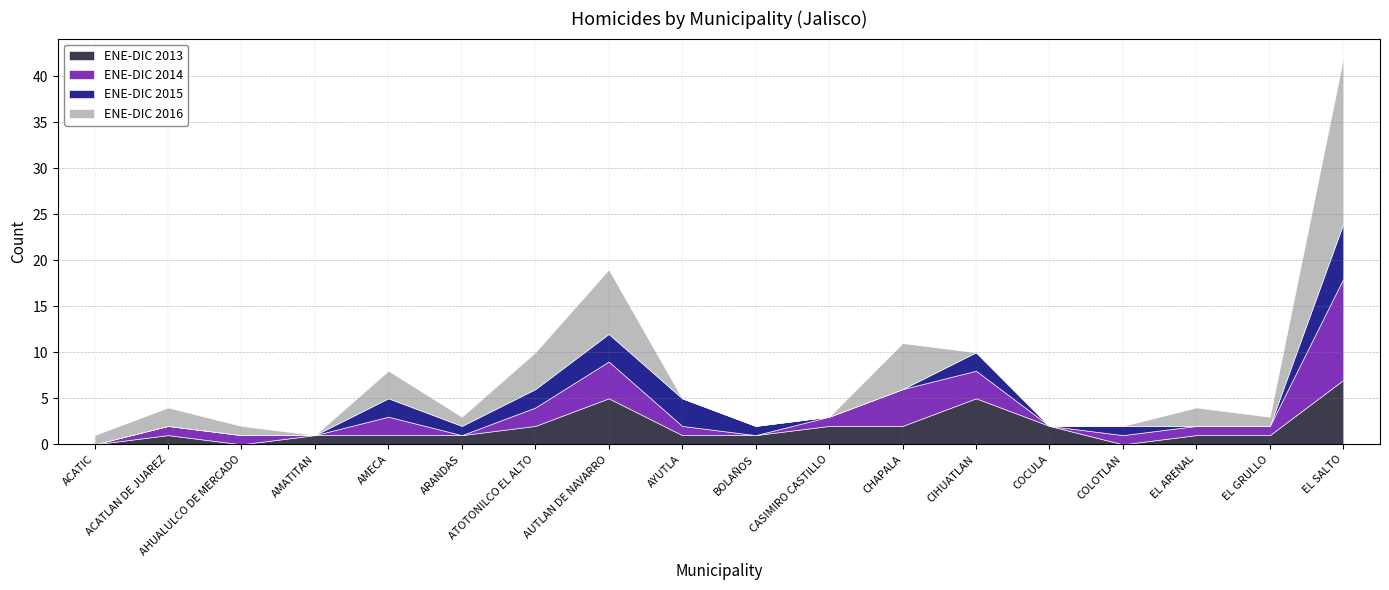

What is the total value across all series at COCULA?

2